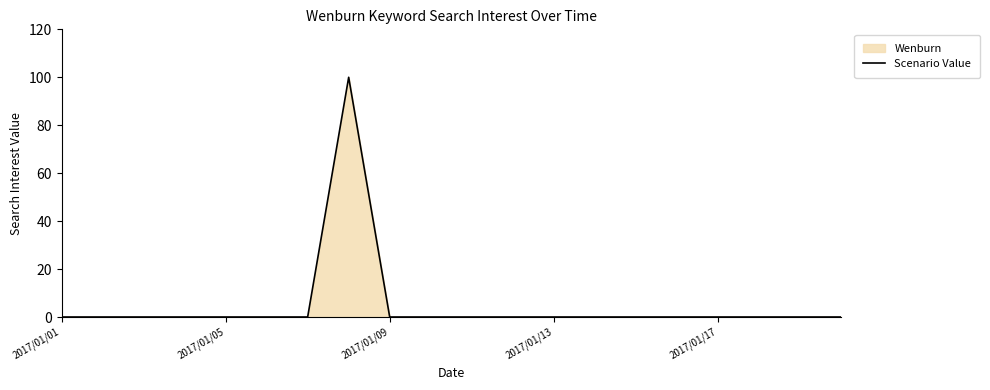

True or false: the data shows 0 at 2017/01/13.

True